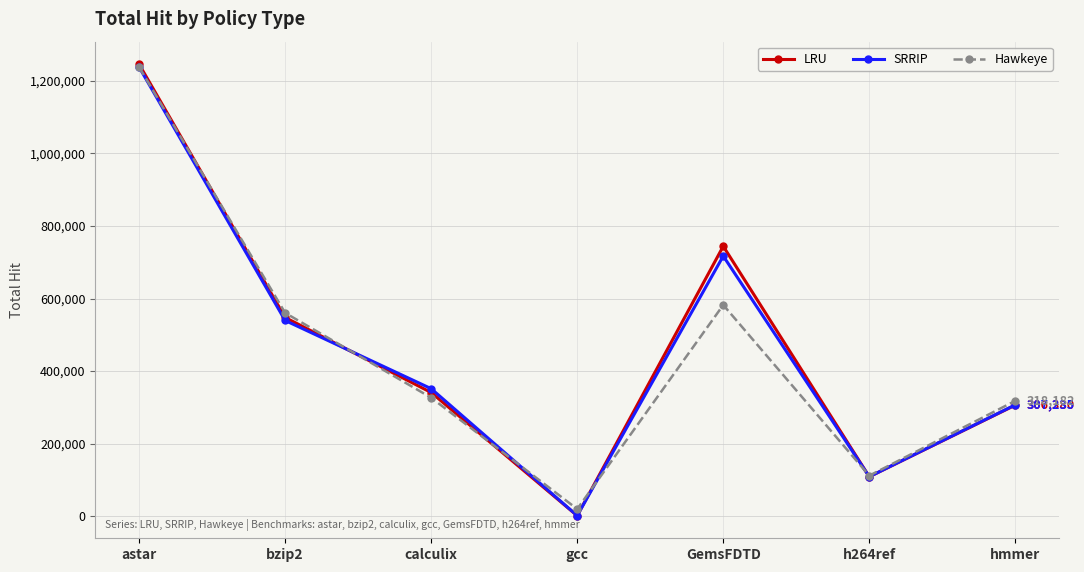

At which label does LRU reach its minimum?

gcc